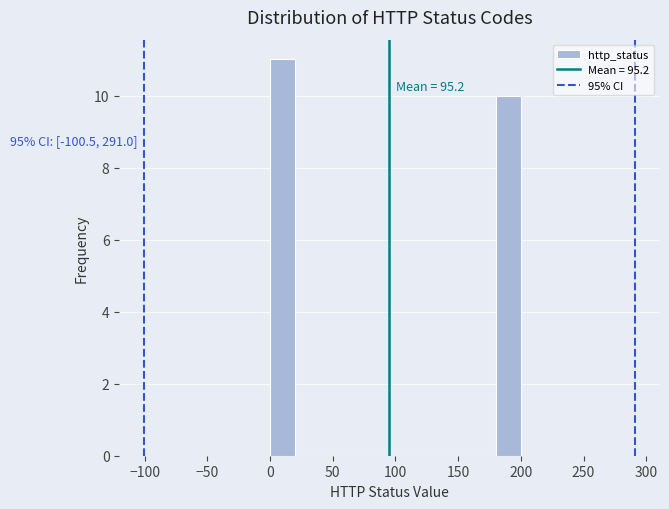

Over which range of the x-axis is the bar tallest?

0 to 20